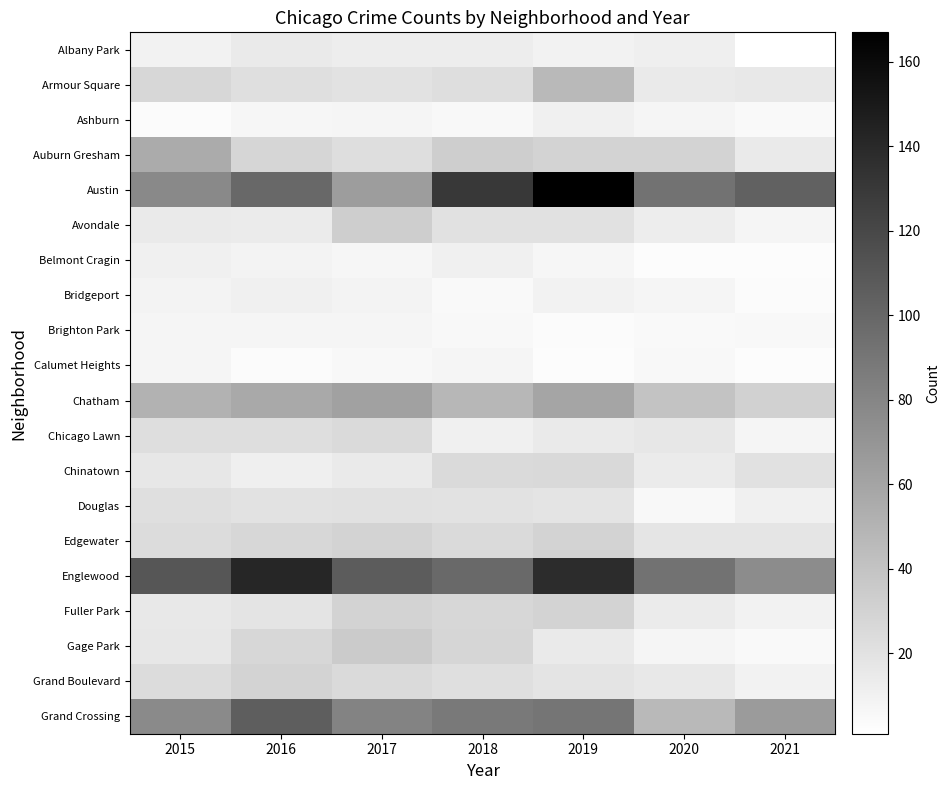

Which series has the largest range (max minus min)?

Austin